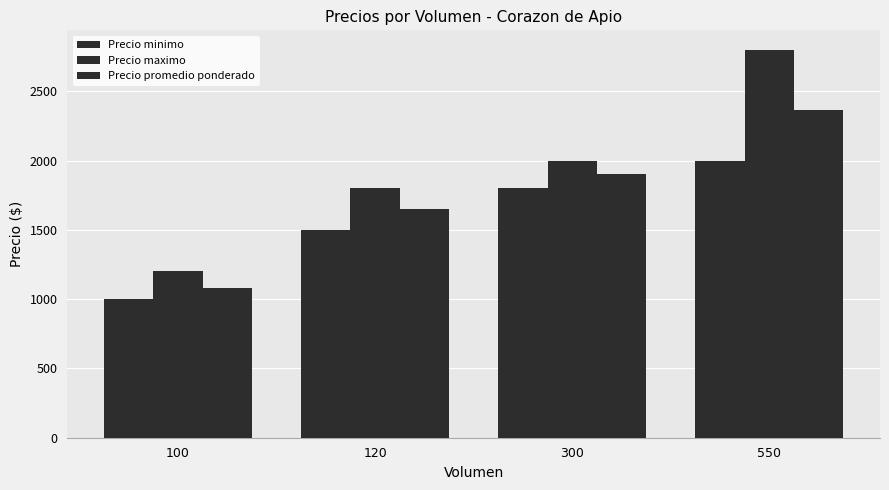

How many categories are shown in the chart?

4